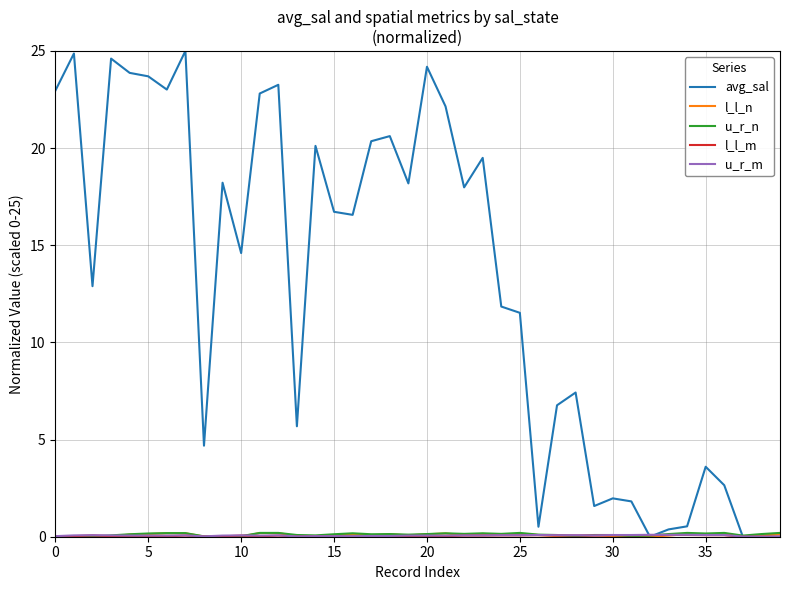

Which series has the largest total across all categories?

avg_sal